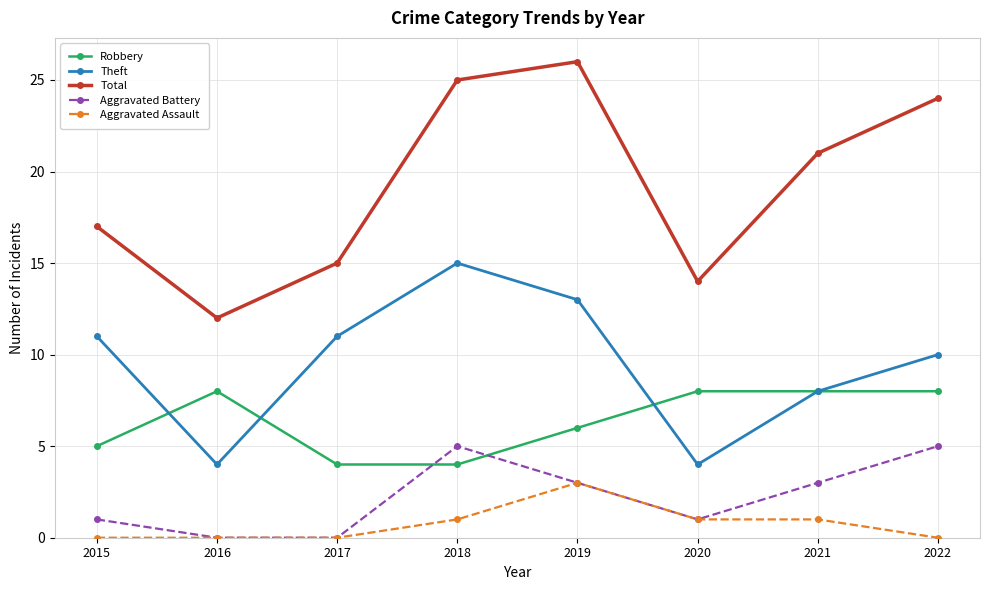

At which label does Total reach its peak?

2019